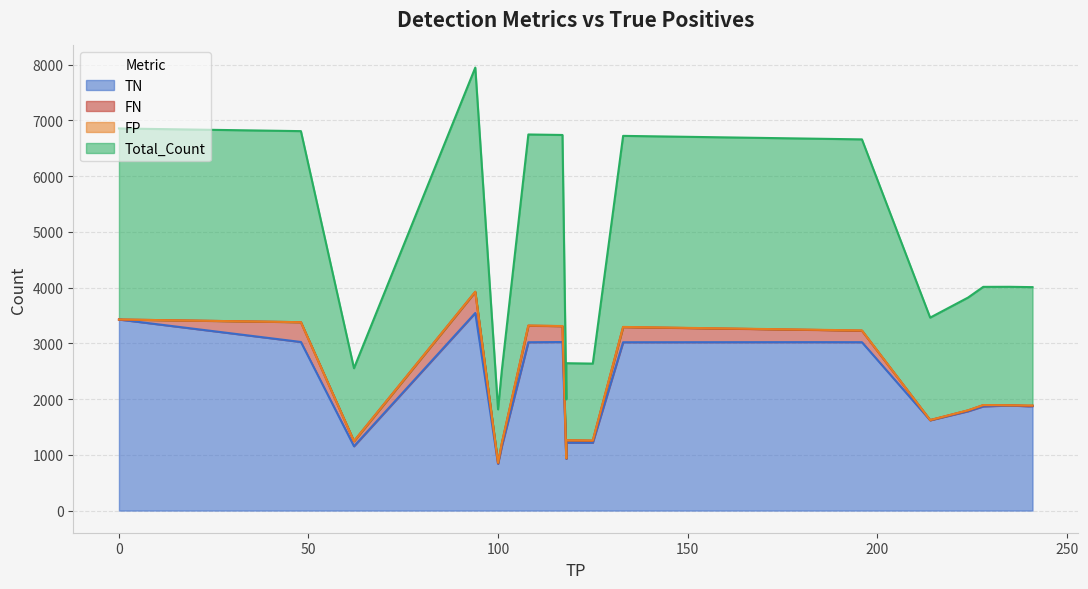

In Total_Count, how many points are lower than both neighbors (excluding endpoints)?

5